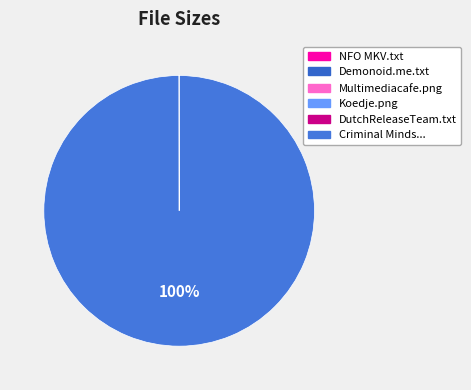

What is the smallest slice in the pie chart?

Torrent downloaded from Demonoid.me.txt